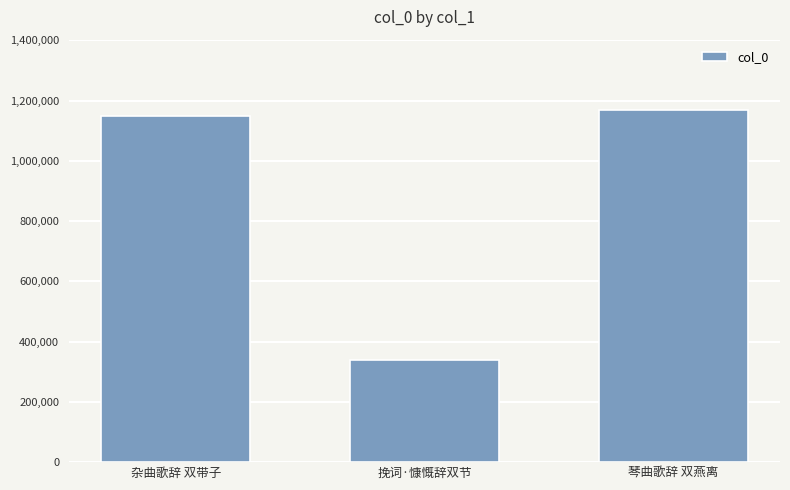

What is the maximum value shown in the chart?

1168623